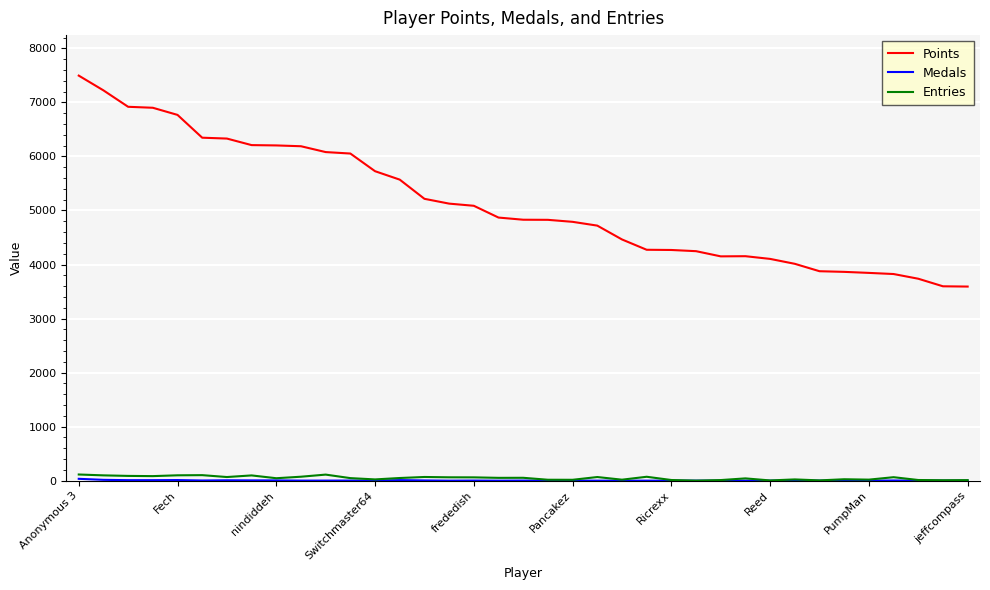

Which series has the largest total across all categories?

Points